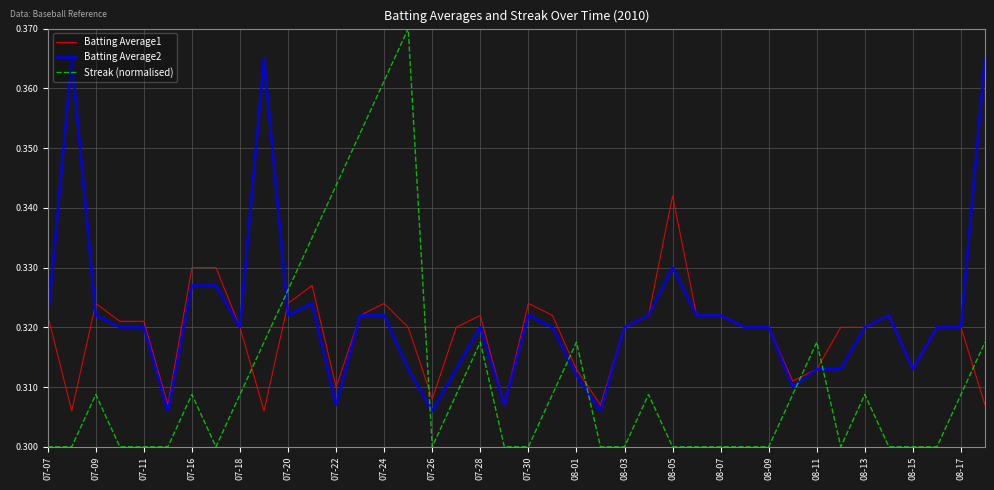

Count the Batting Average2 values in the range 0 to 1.

40